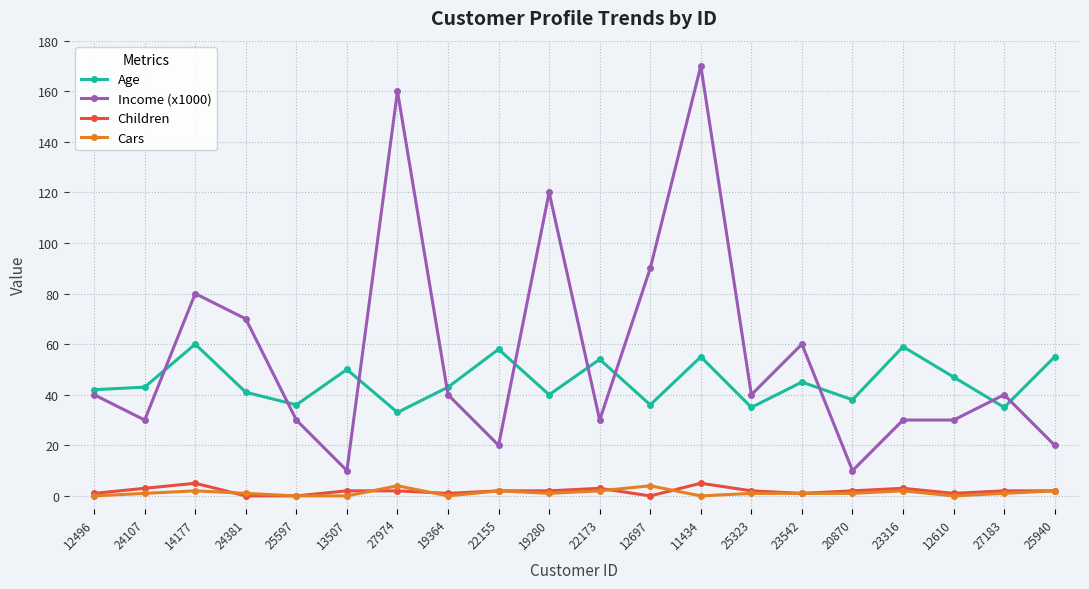

What is the maximum value shown in the chart?

170